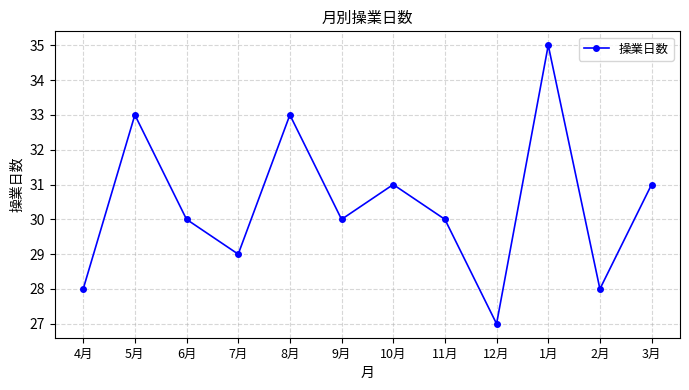

Is it true that the value at 1月 is 55?

False